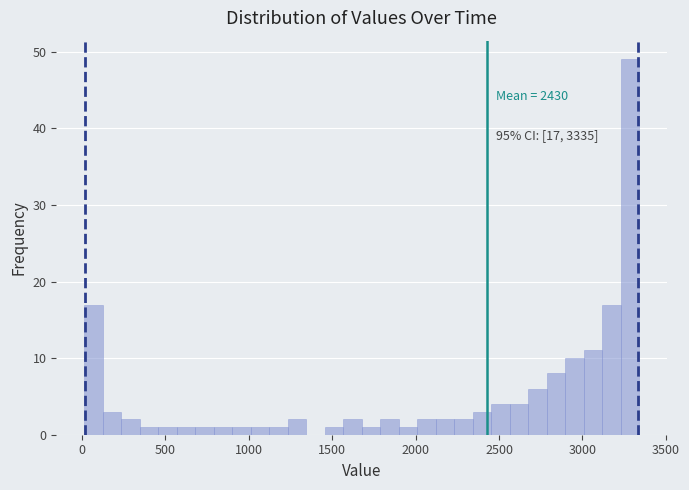

Around what value on the x-axis is the tallest bar? Give the approximate position of its centre, as read against the axis.

3300